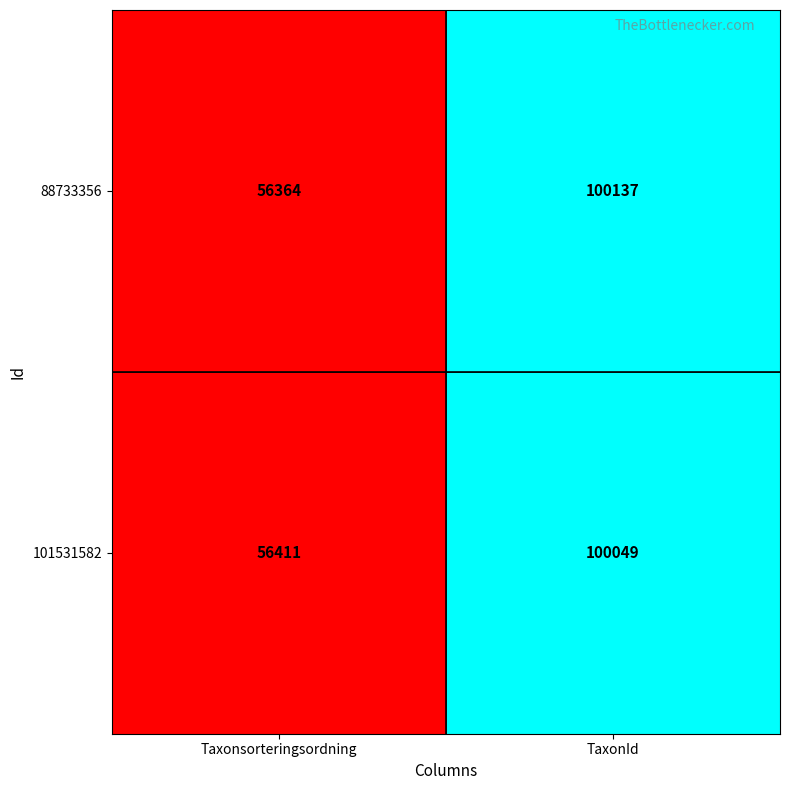

What is the difference between the maximum and minimum values in the 88733356 series?

43773